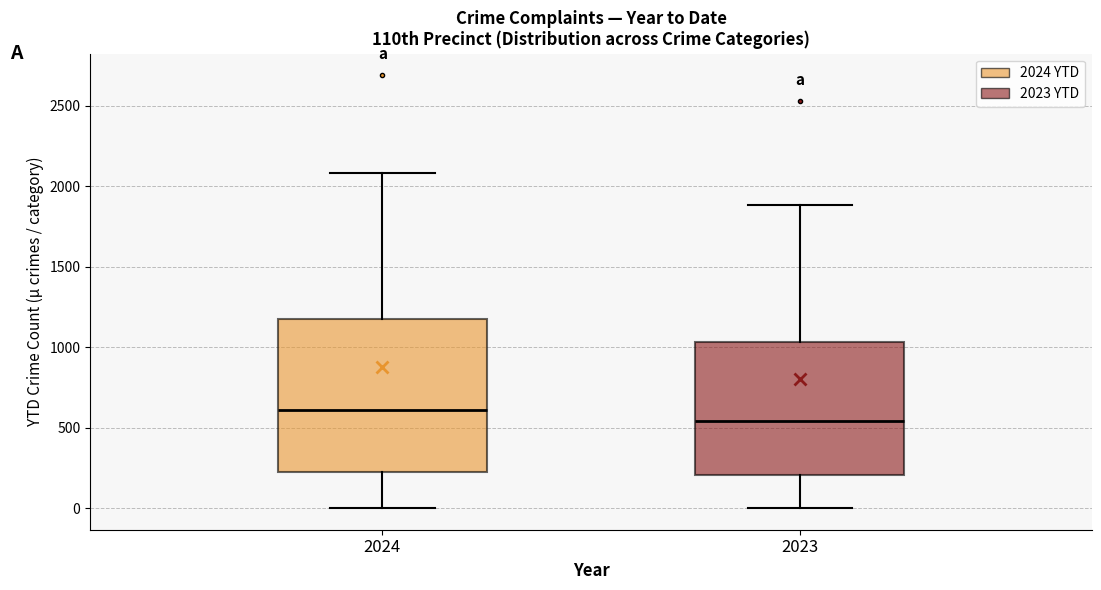

Which box's median line is the lowest?

2023